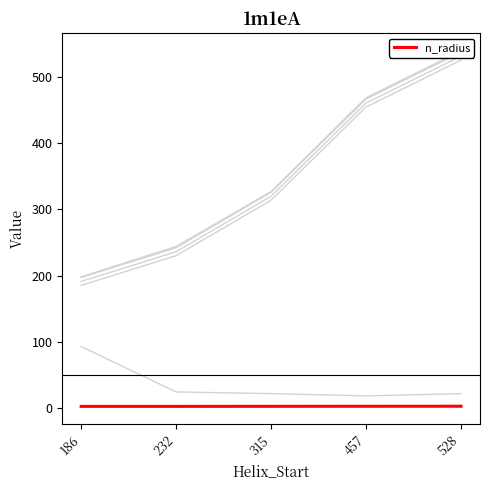

True or false: Helix_End and Kink_End cross at least once.

False